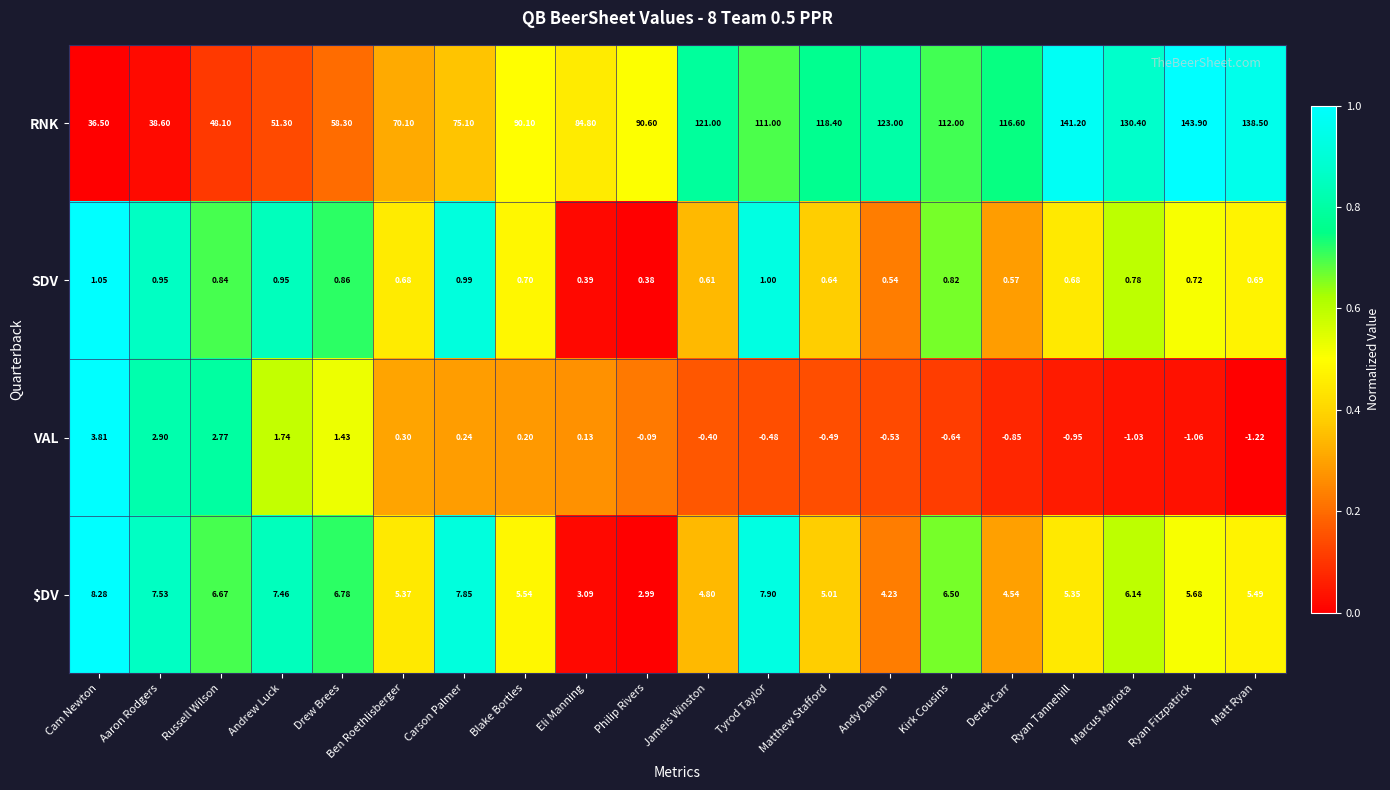

Which category has the highest value across all series?

Ryan Fitzpatrick